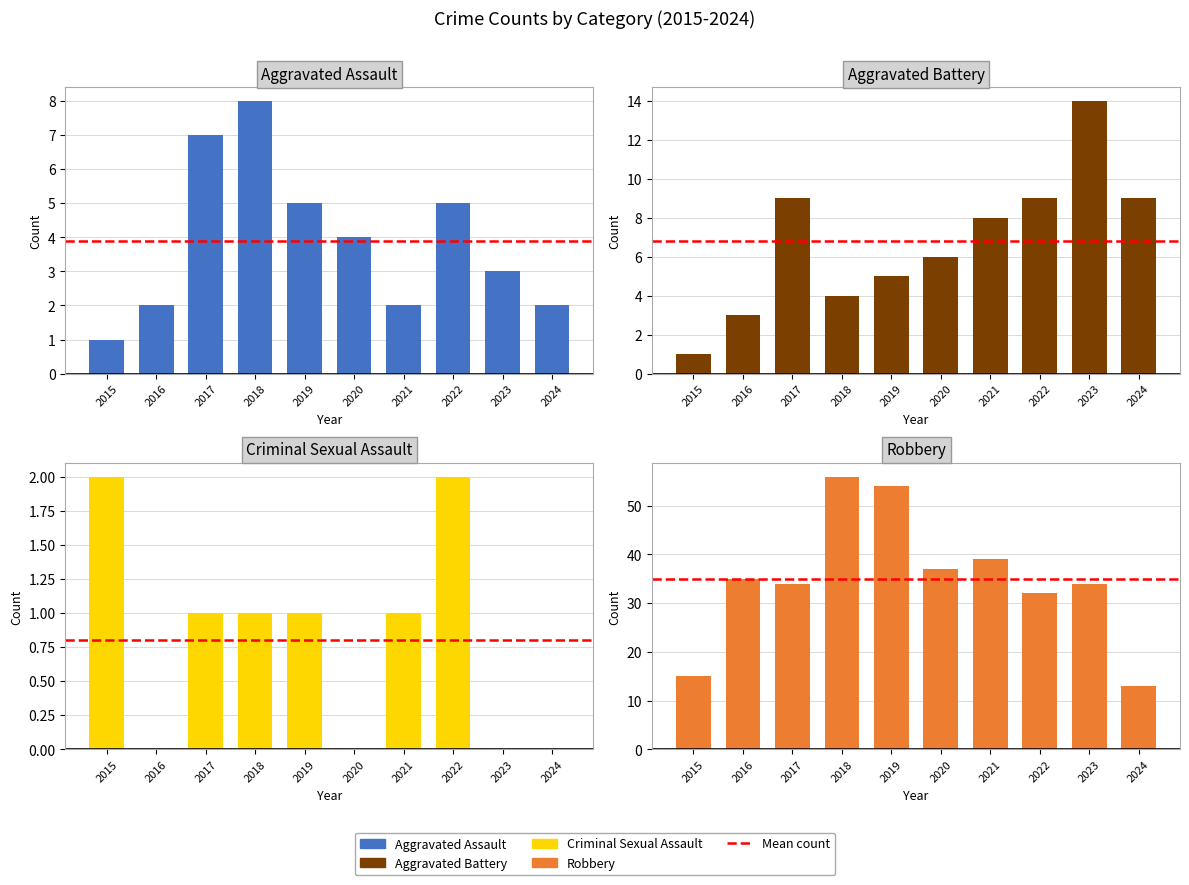

Reading left to right, what are all the values shown in this chart?

Aggravated Assault: 2015=1	2016=2	2017=7	2018=8	2019=5	2020=4	2021=2	2022=5	2023=3	2024=2
Aggravated Battery: 2015=1	2016=3	2017=9	2018=4	2019=5	2020=6	2021=8	2022=9	2023=14	2024=9
Criminal Sexual Assault: 2015=2	2016=0	2017=1	2018=1	2019=1	2020=0	2021=1	2022=2	2023=0	2024=0
Robbery: 2015=15	2016=35	2017=34	2018=56	2019=54	2020=37	2021=39	2022=32	2023=34	2024=13